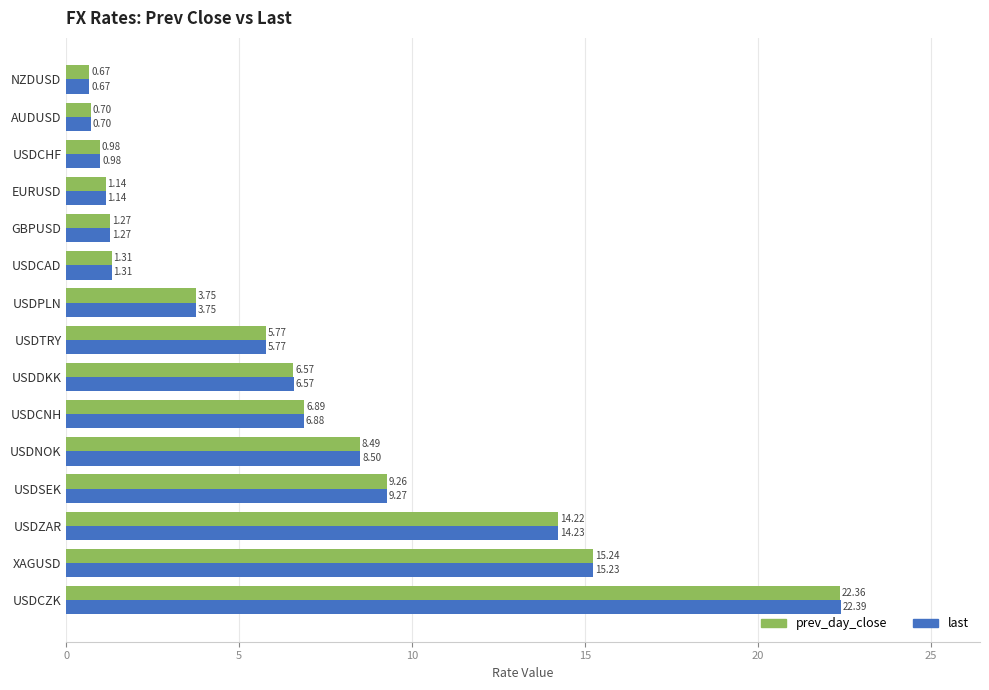

Which category has the highest value across all series?

USDCZK